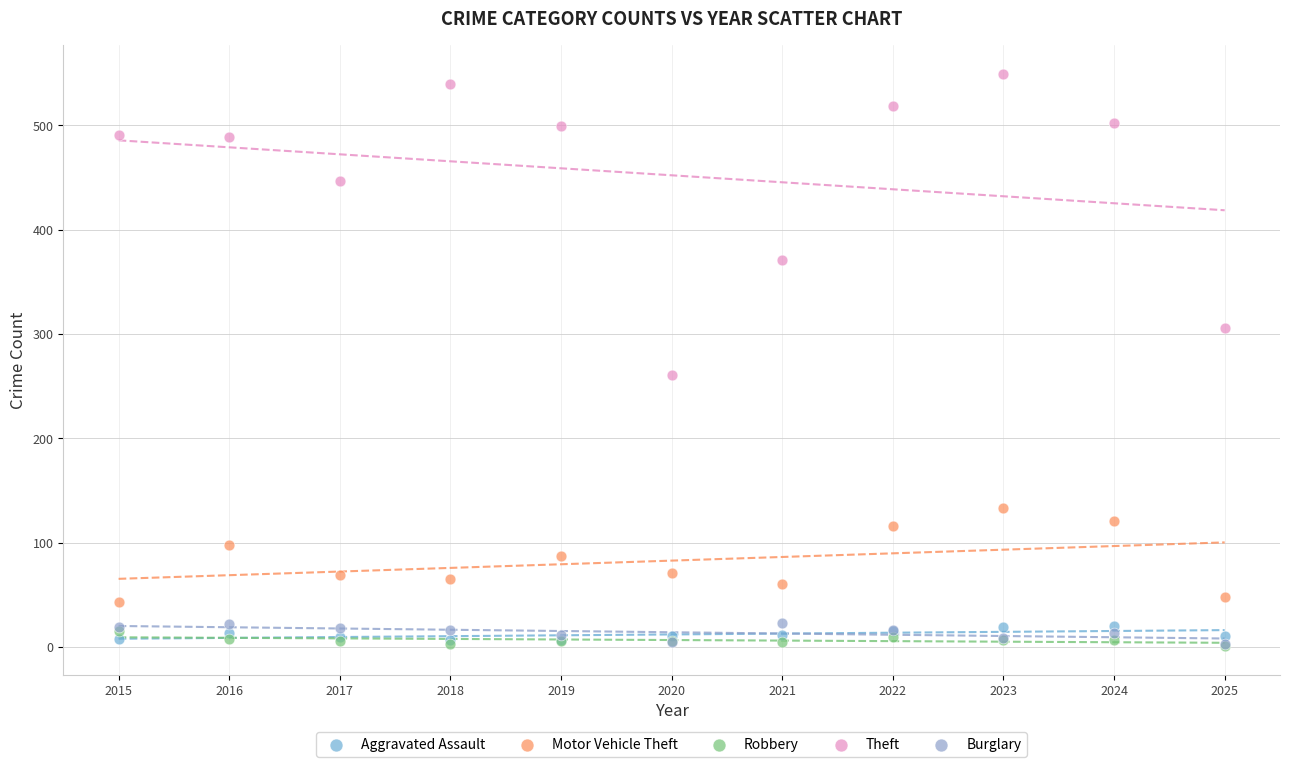

Across all series, what Y value is closest to 275?

261